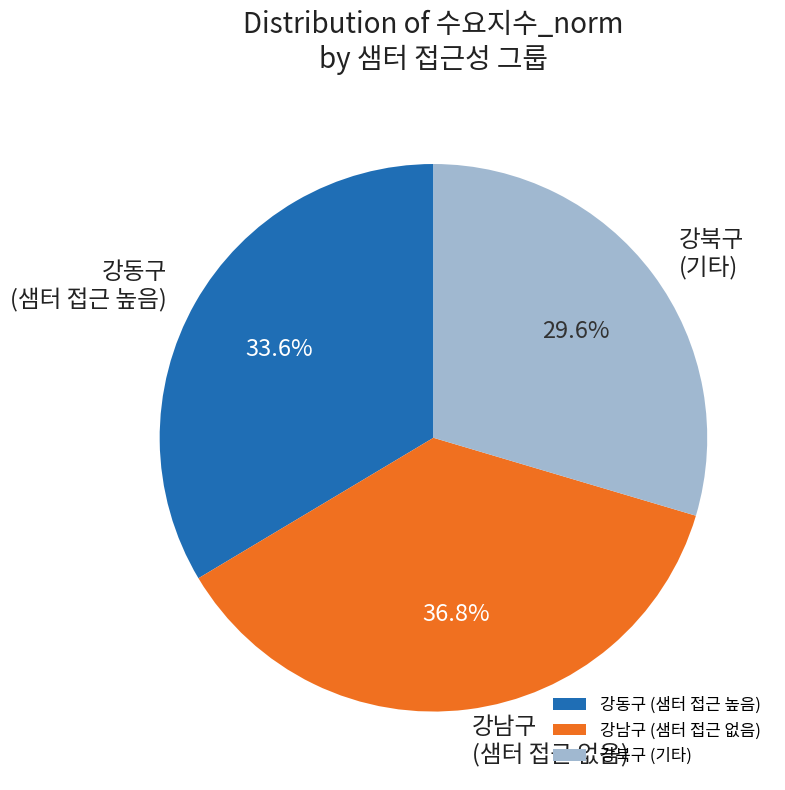

What portion of the pie excludes 강동구 (샘터 접근 높음)?

66.4%